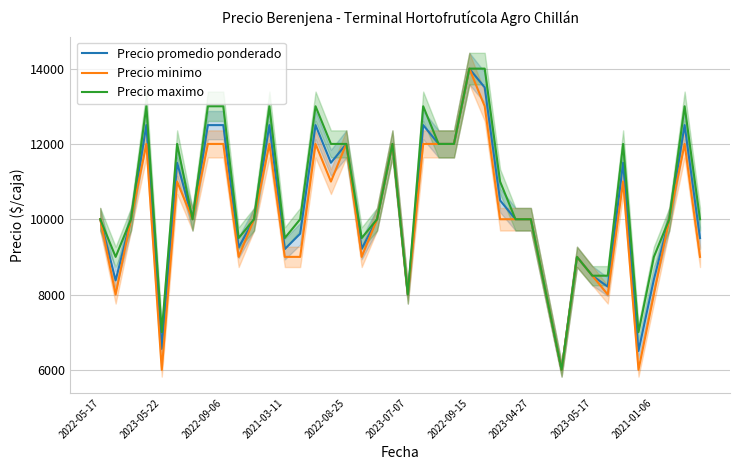

True or false: Precio maximo and Precio promedio ponderado cross at least once.

False